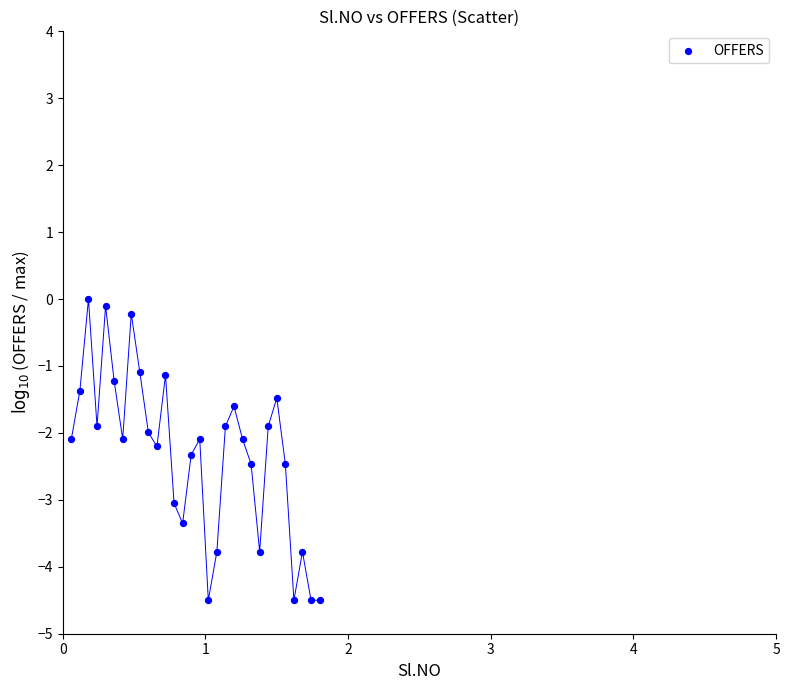

What is the range of X values (max minus min)?

1.7